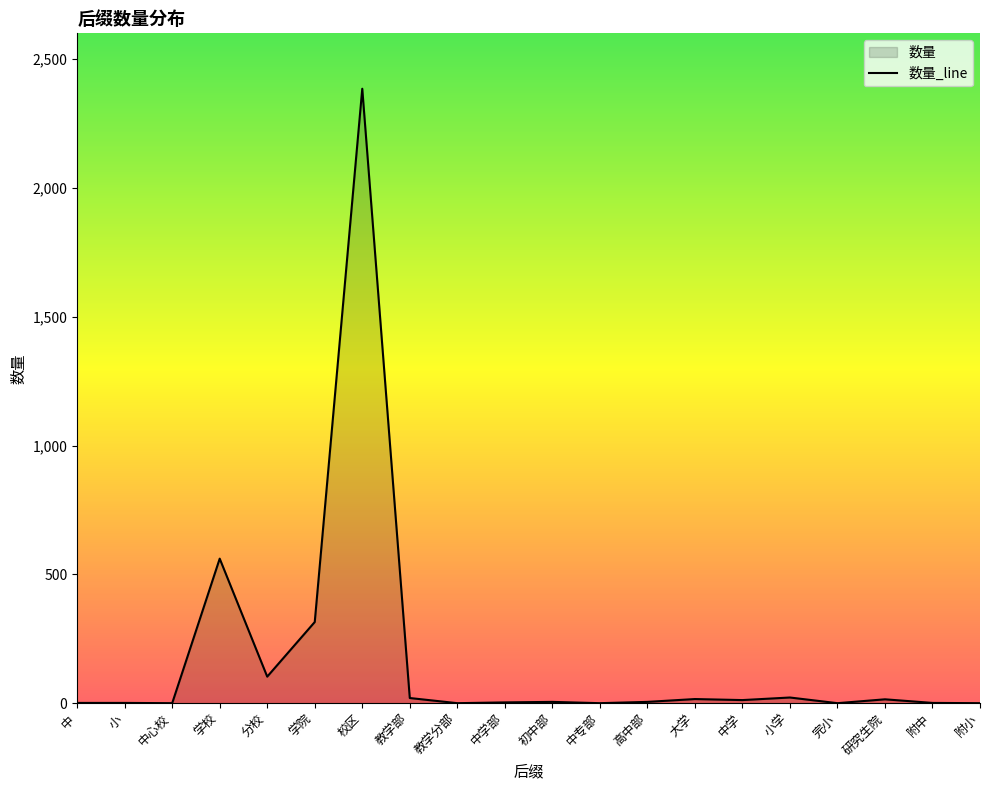

How many points are lower than both their immediate neighbors (excluding endpoints)?

6